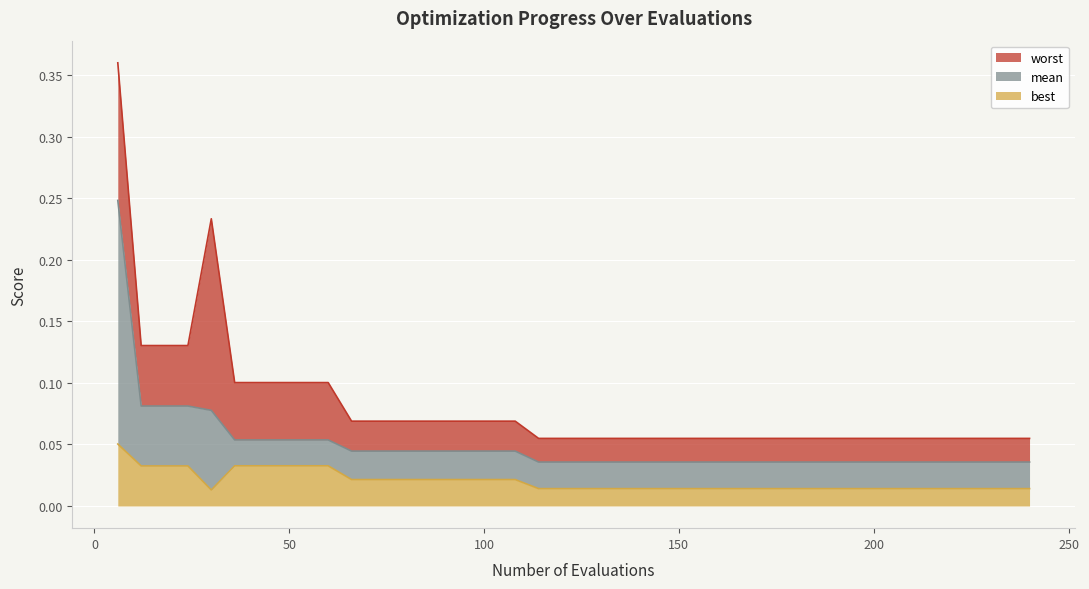

Which series has the largest range (max minus min)?

worst